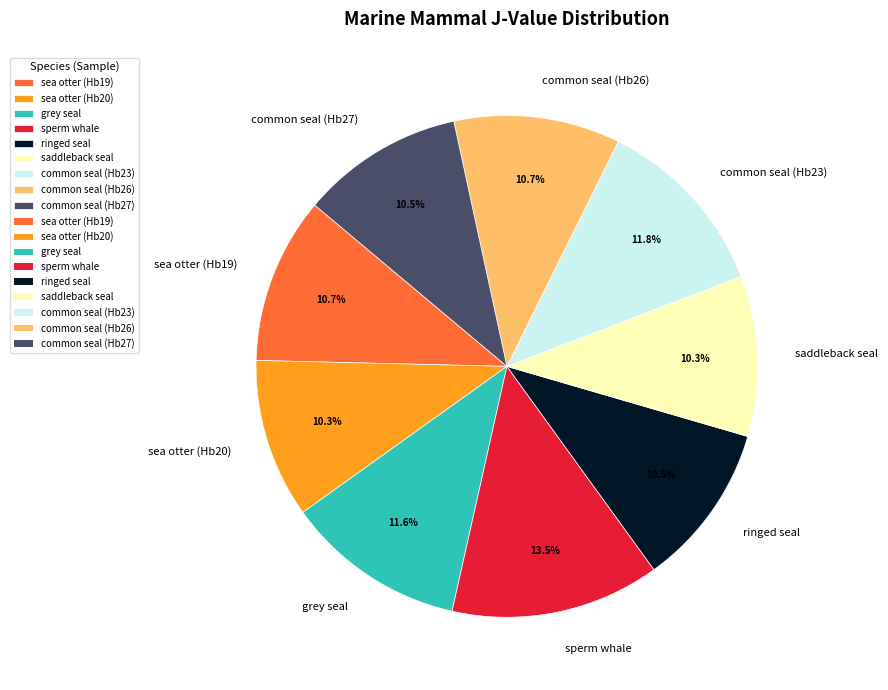

Does grey seal account for over 50% of the chart?

No